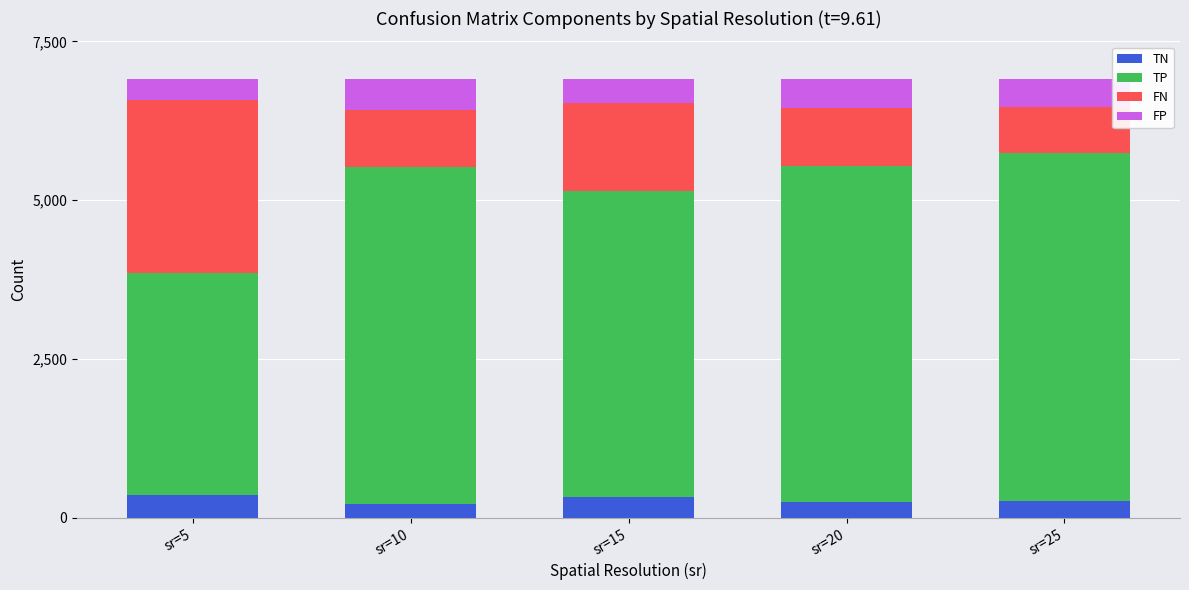

What is the lowest value of the TN series?

215.0